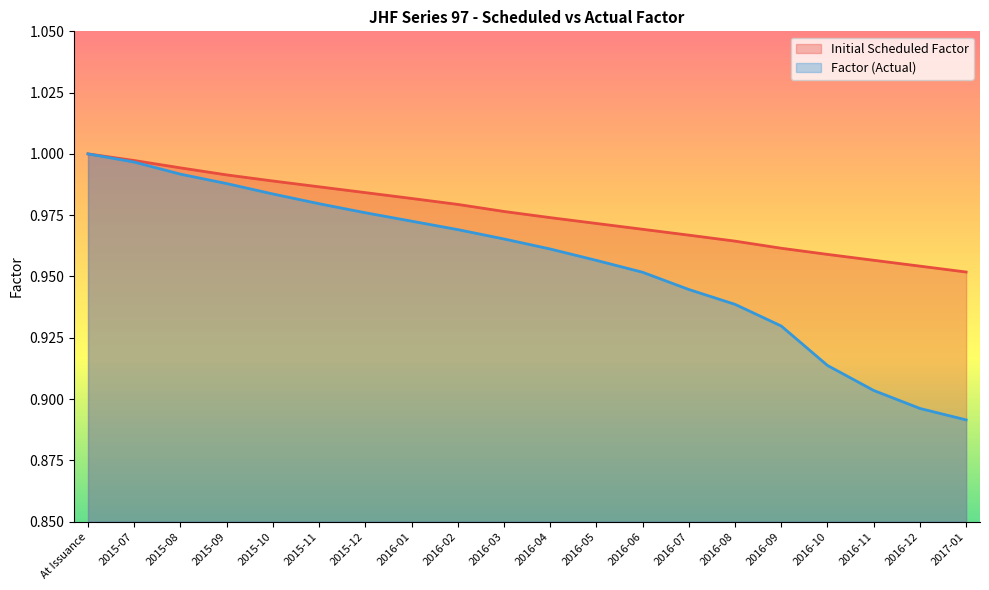

Reading right to left, list all the values displayed in this chart.

Initial Scheduled Factor: 1.0	1.0	1.0	1.0	1.0	1.0	1.0	1.0	1.0	1.0	1.0	1.0	1.0	1.0	1.0	1.0	1.0	1.0	1.0	1.0
Factor (Actual): 0.9	0.9	0.9	0.9	0.9	0.9	0.9	1.0	1.0	1.0	1.0	1.0	1.0	1.0	1.0	1.0	1.0	1.0	1.0	1.0